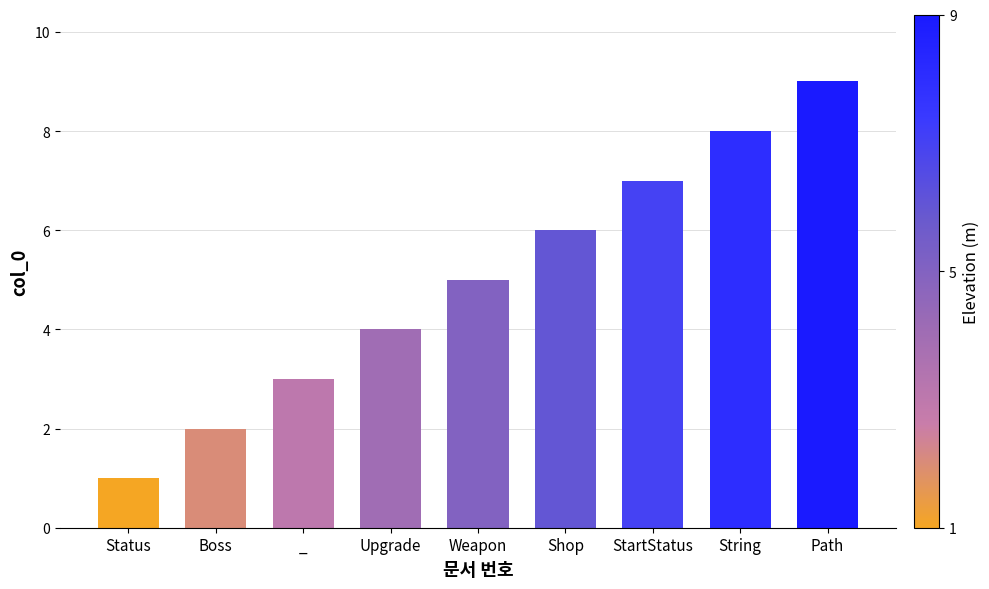

What is the label of the 7th bar from the right?

_